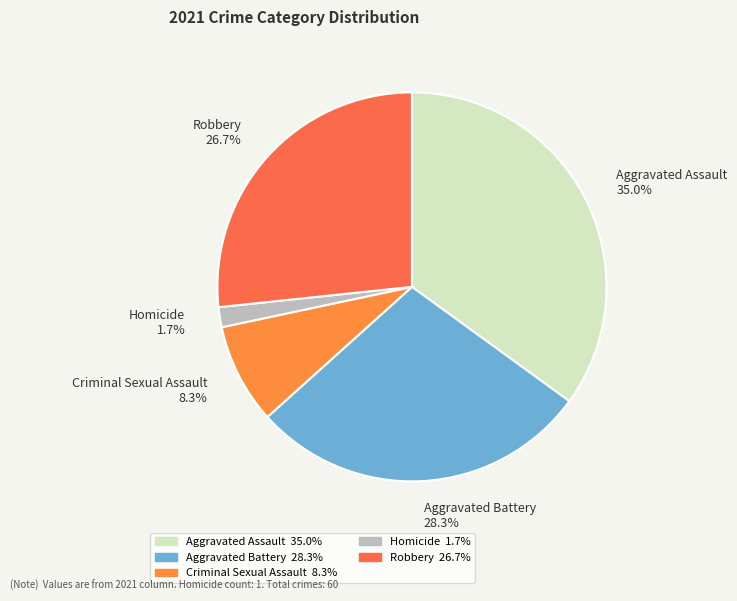

Which slice is the largest?

Aggravated Assault